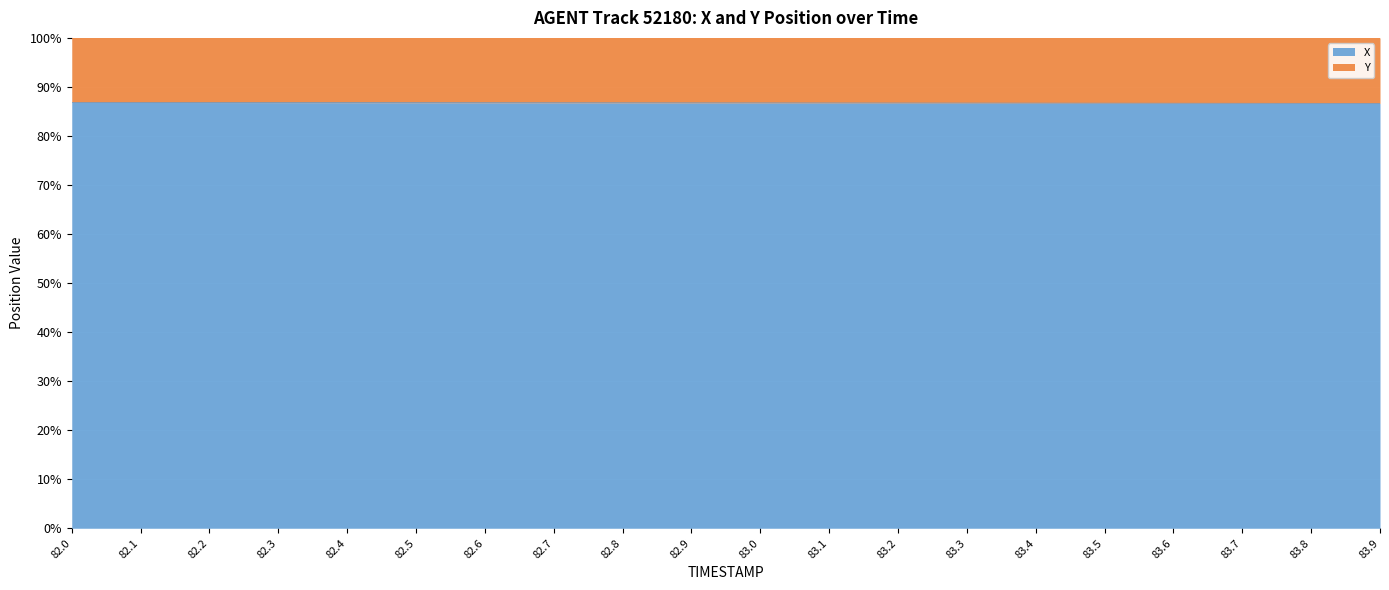

Is it true that the value at 82.1 is 86.8?

True